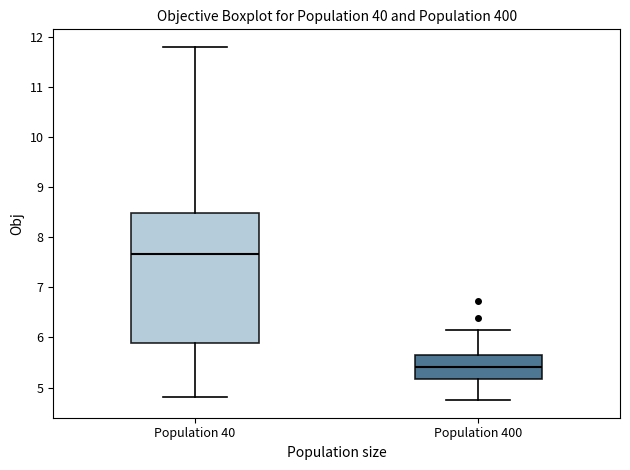

Reading left to right, read every box against the y-axis: the position of its median line, the range the box covers, and the ends of its whiskers. The values are not printed on the chart, so give them approximately, as read against the axis.

Population 40: median 7.7, box 5.9 to 8.5, whiskers 4.8 to 11.8
Population 400: median 5.4, box 5.2 to 5.7, whiskers 4.7 to 6.1